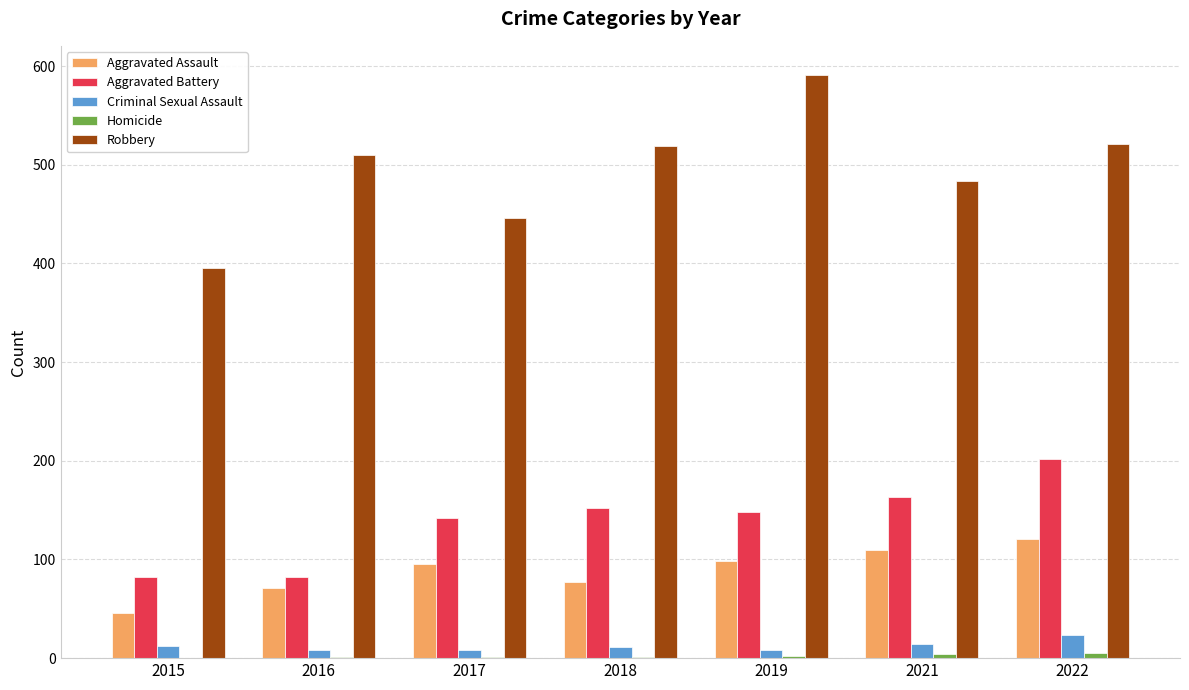

What is the sum of all Aggravated Assault values?

618